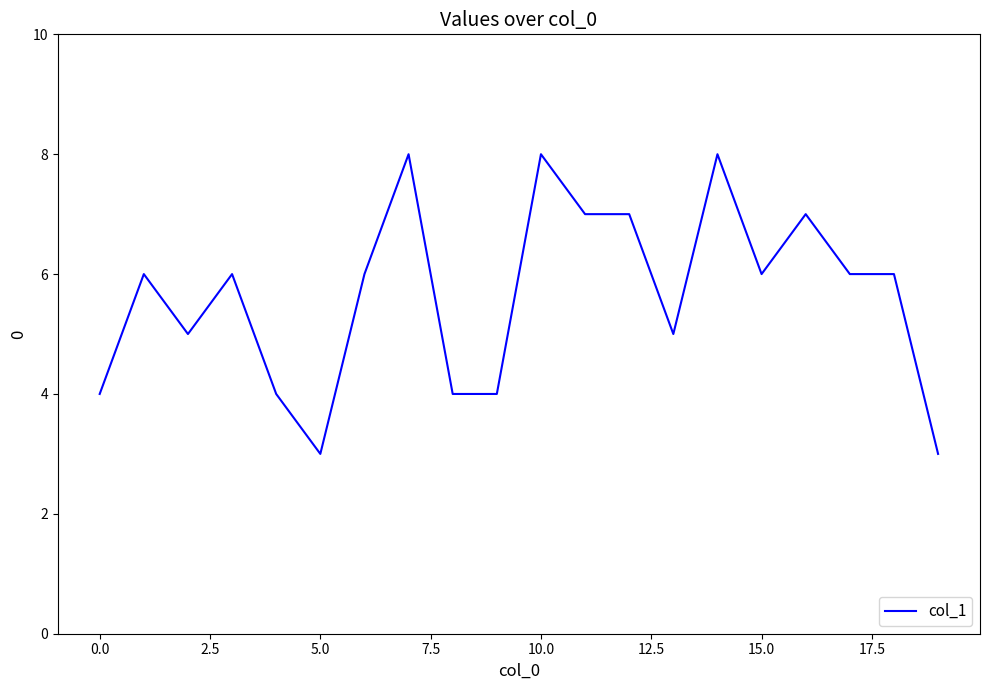

What is the difference between the maximum and minimum values?

5